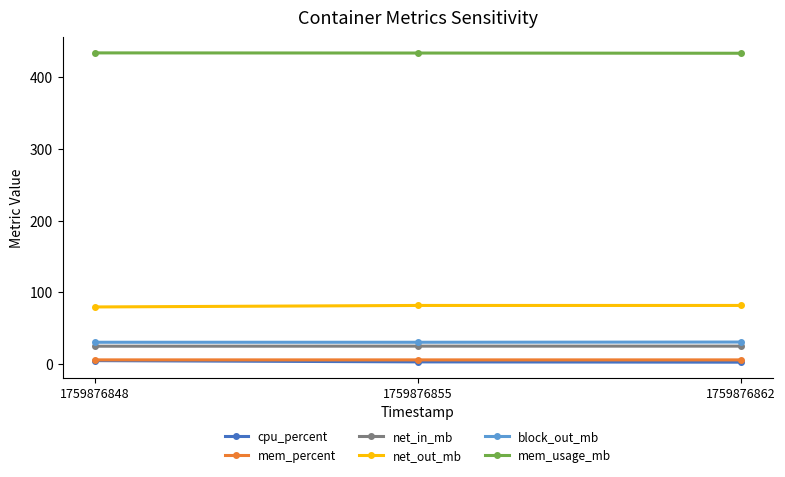

What is the minimum value shown in the chart?

2.5